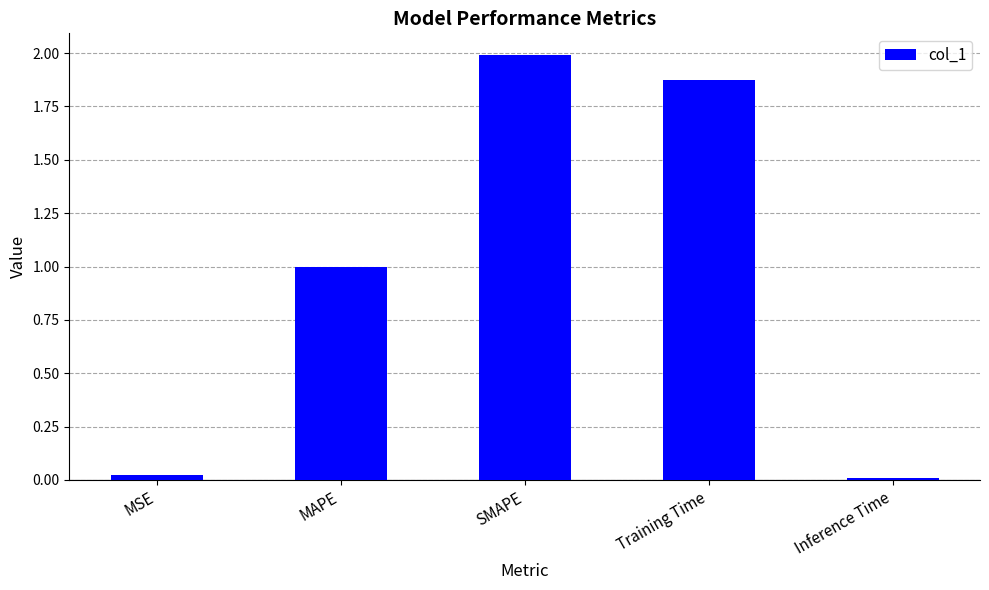

Does the chart contain stacked bars?

No